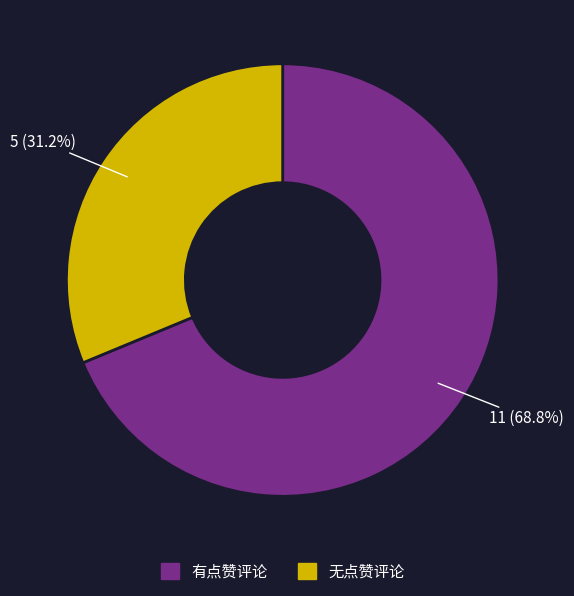

Is there a majority slice in this chart?

Yes